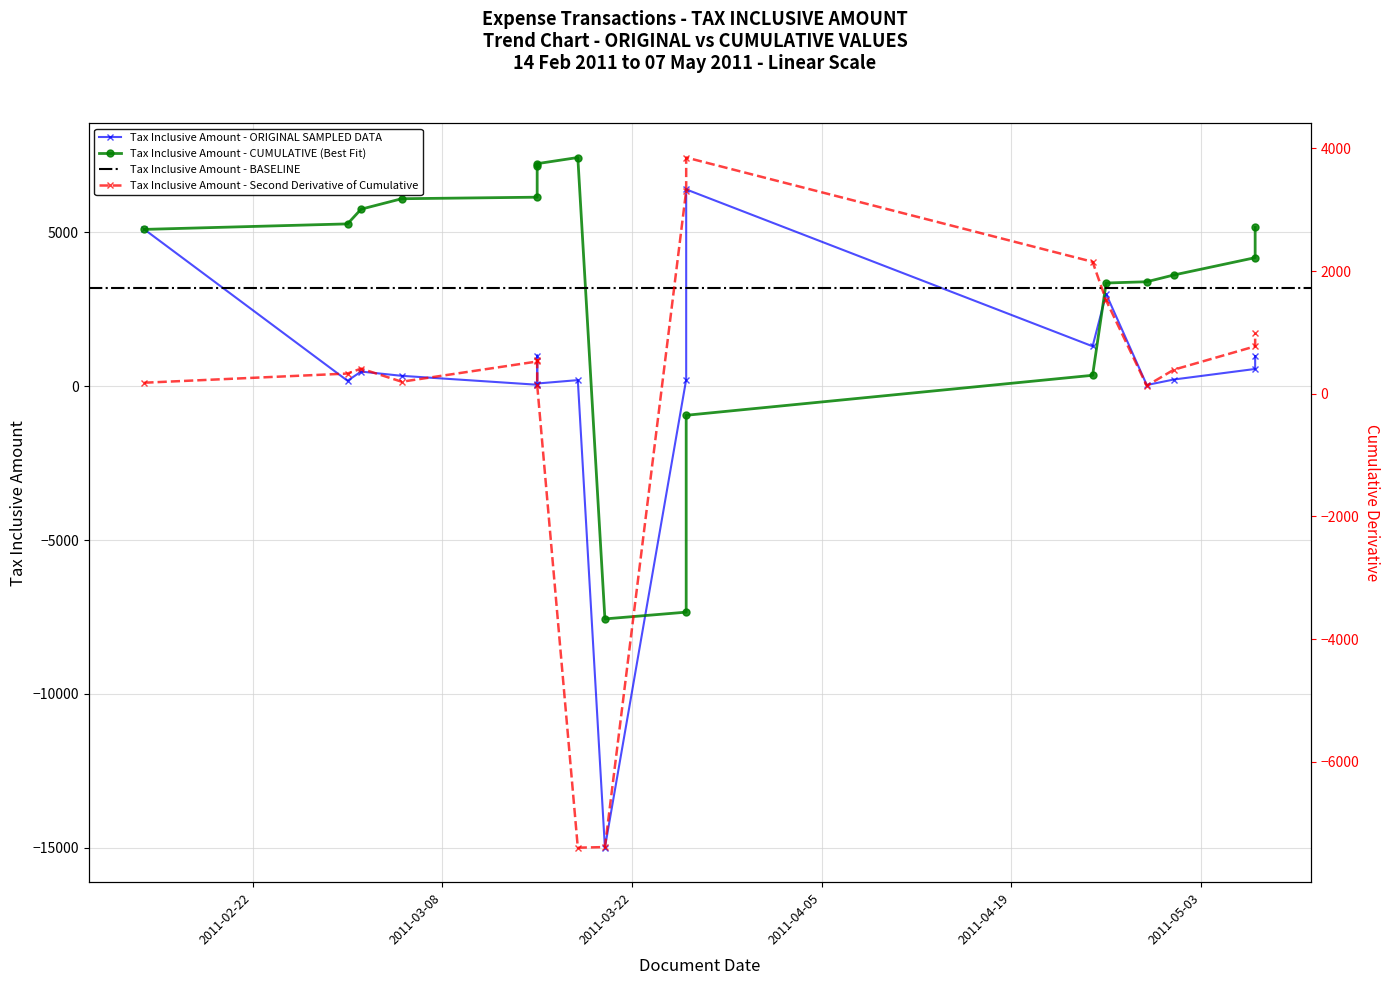

Read the value at 2011-03-15.

1000